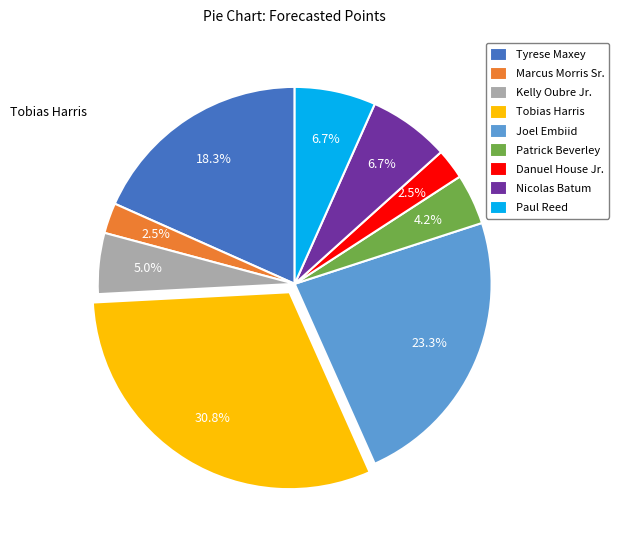

Is there a majority slice in this chart?

No